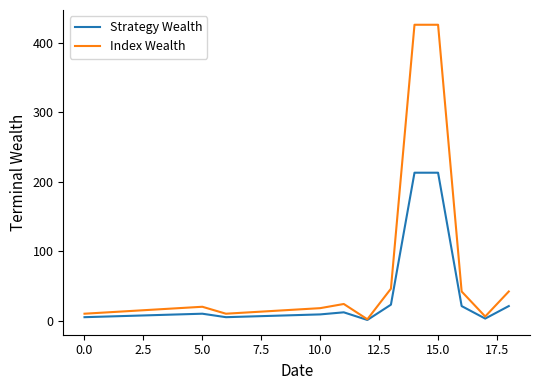

Which series has the largest range (max minus min)?

Index Wealth